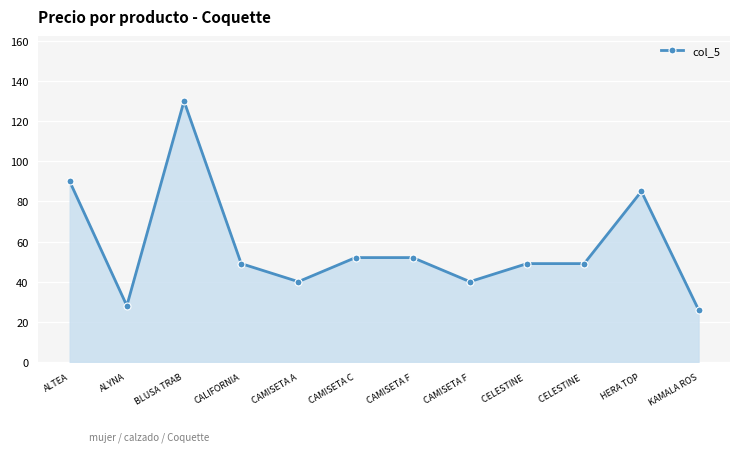

What value does the data have at KAMALA ROS, to the nearest 50?

50